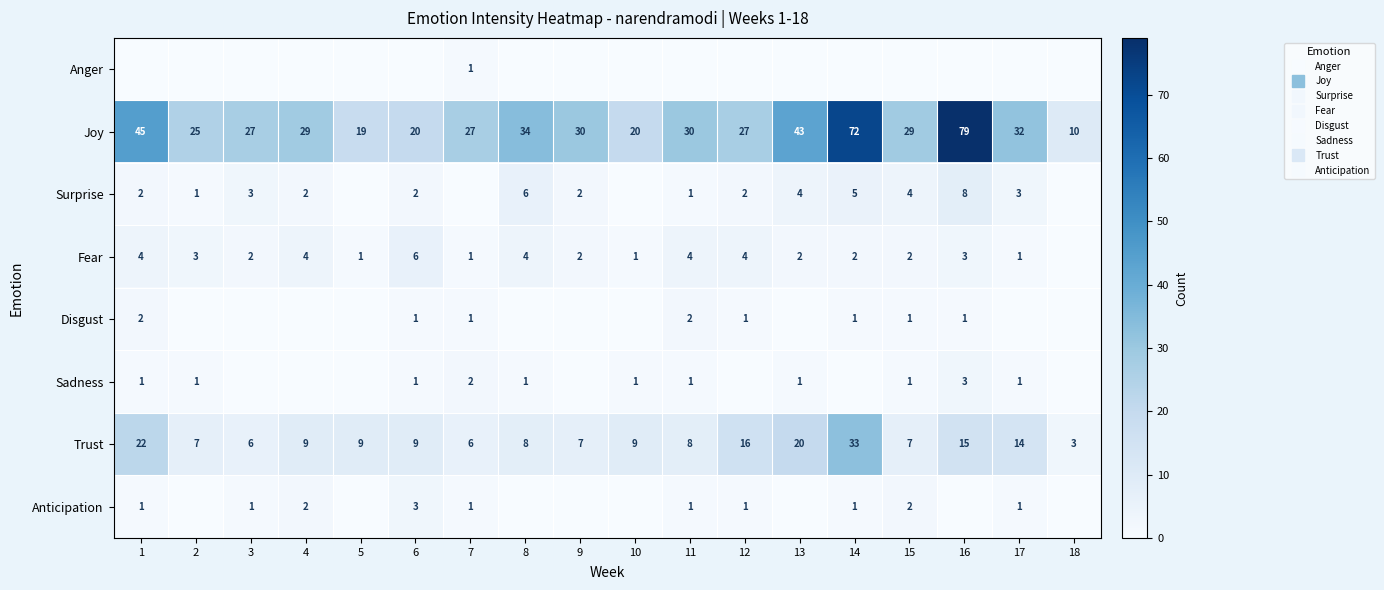

What is the difference between the maximum and minimum values in the Disgust series?

2